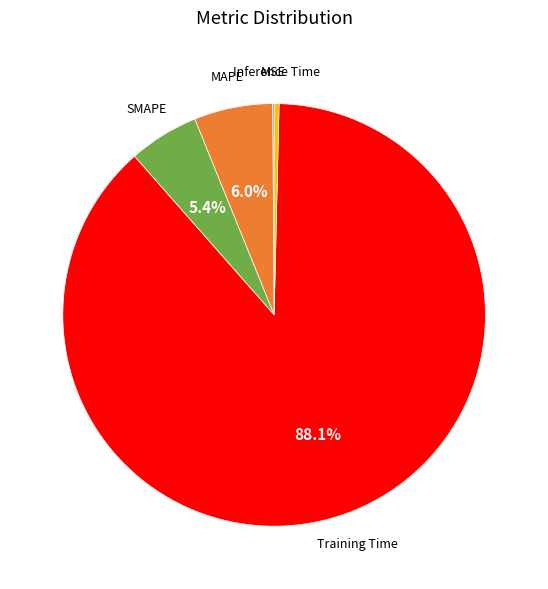

Is there a majority slice in this chart?

Yes